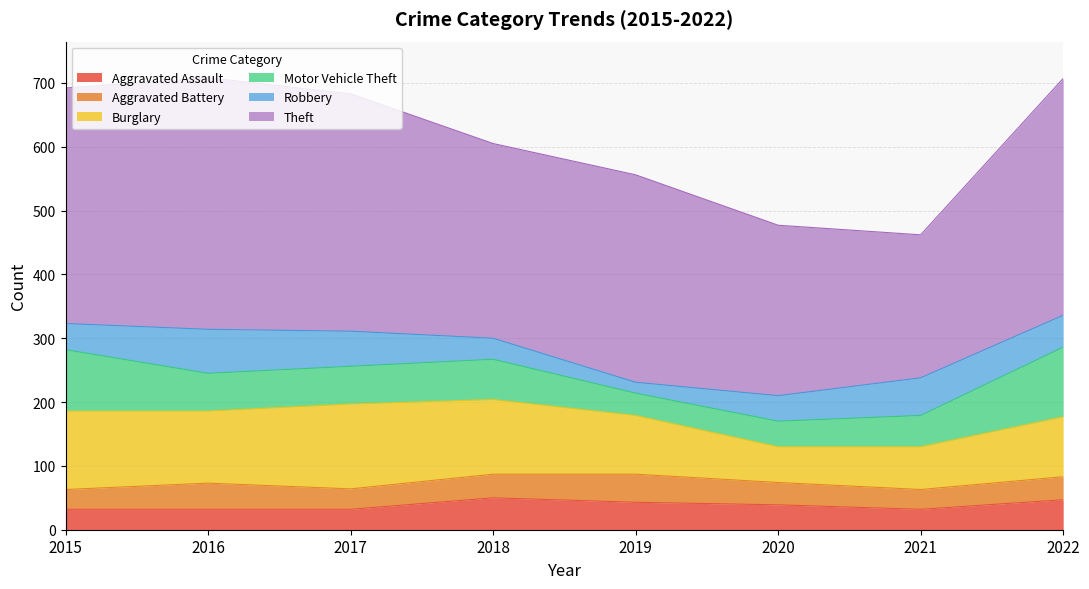

Reading left to right, what are all the values shown in this chart?

Aggravated Assault: 2015=32	2016=32	2017=32	2018=50	2019=43	2020=39	2021=32	2022=47
Aggravated Battery: 2015=31	2016=41	2017=32	2018=37	2019=44	2020=35	2021=31	2022=36
Burglary: 2015=123	2016=113	2017=133	2018=117	2019=92	2020=56	2021=67	2022=94
Motor Vehicle Theft: 2015=96	2016=59	2017=59	2018=63	2019=35	2020=40	2021=49	2022=109
Robbery: 2015=41	2016=69	2017=55	2018=33	2019=17	2020=40	2021=59	2022=50
Theft: 2015=369	2016=394	2017=372	2018=305	2019=325	2020=267	2021=224	2022=371